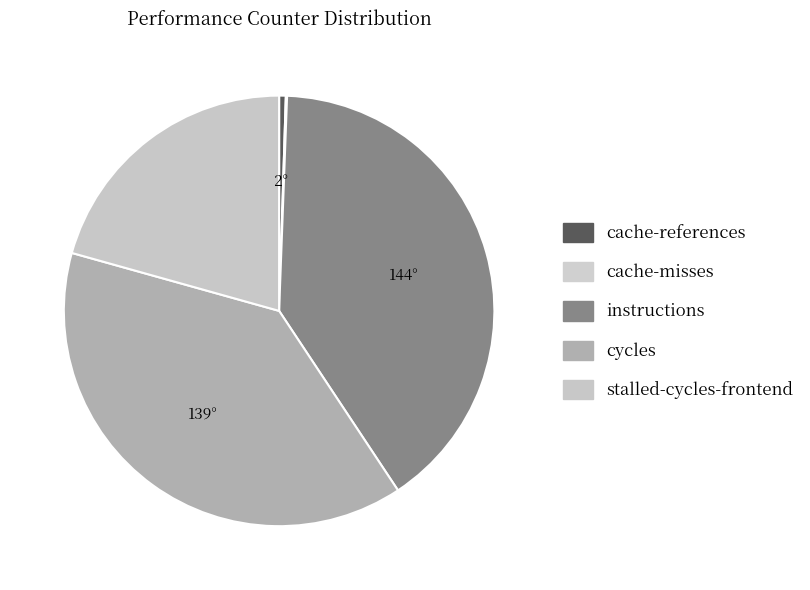

Does cycles represent more than half of the total?

No